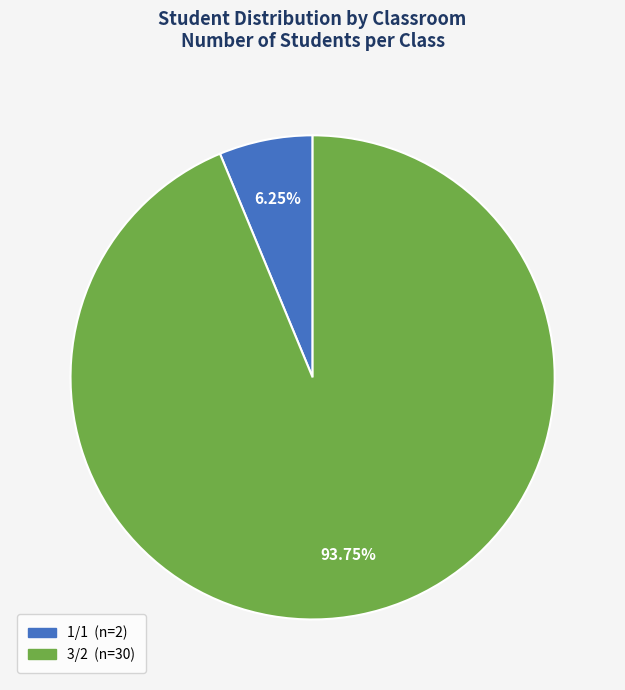

Between 1/1 and 3/2, which is larger?

3/2